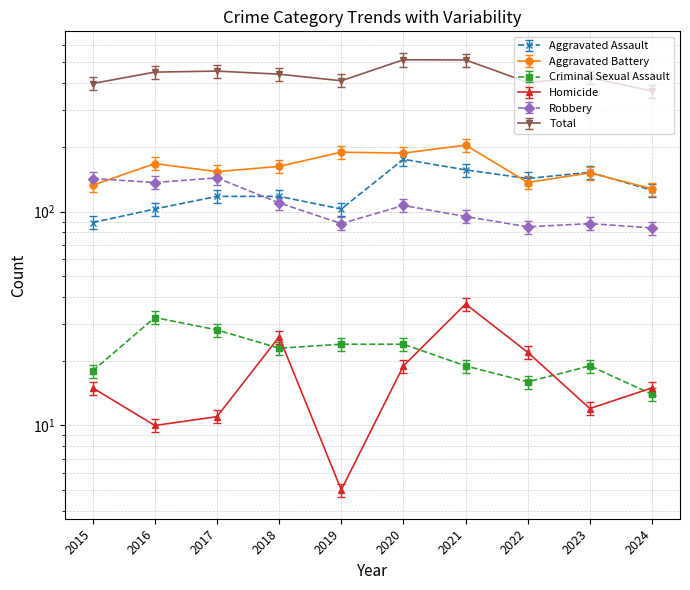

At which category does the chart reach its minimum across all series?

2019